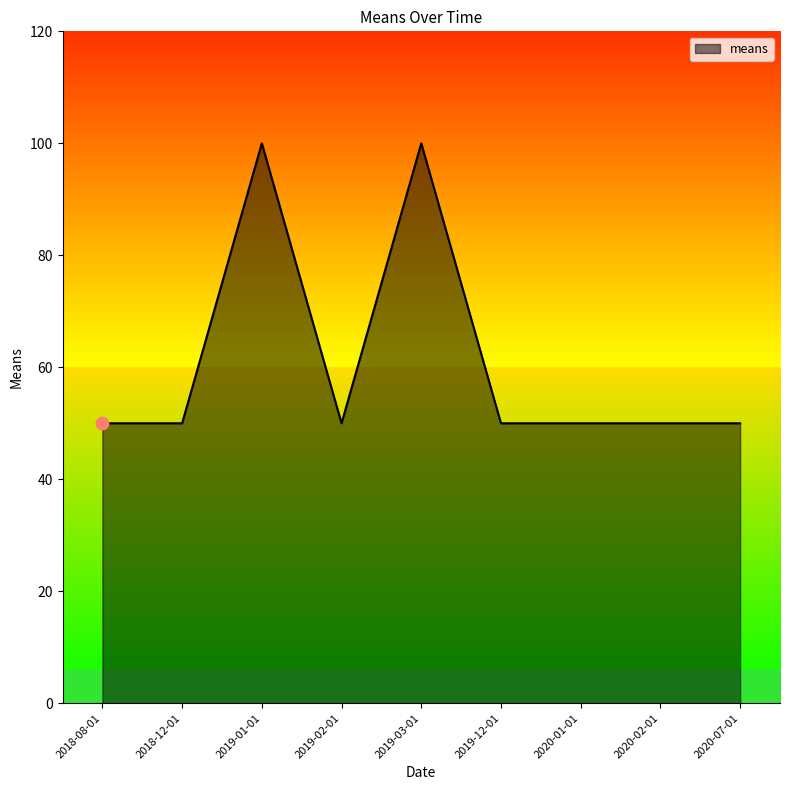

Approximately how many times larger is the value at 2018-08-01 compared to 2020-01-01?

1.0